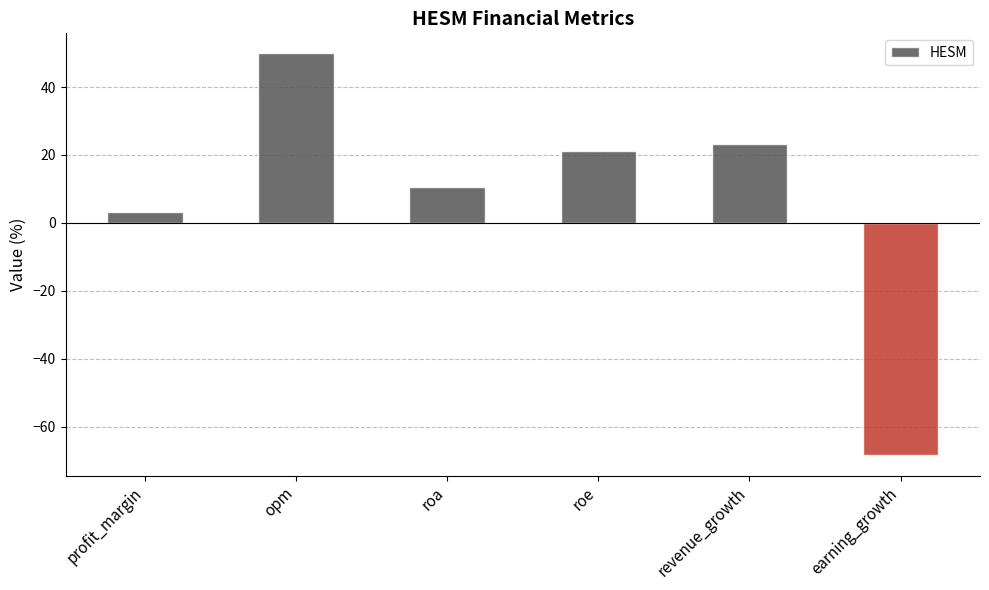

True or false: the data shows 21.0 at roe.

True